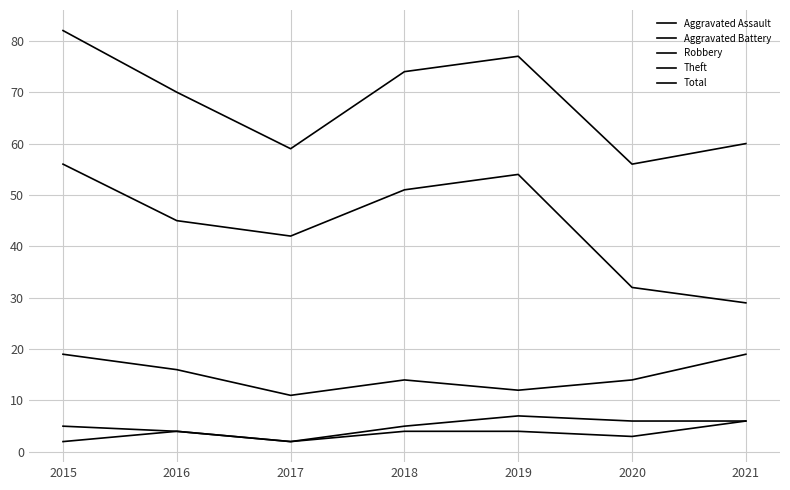

True or false: Aggravated Assault and Aggravated Battery intersect in this chart.

False